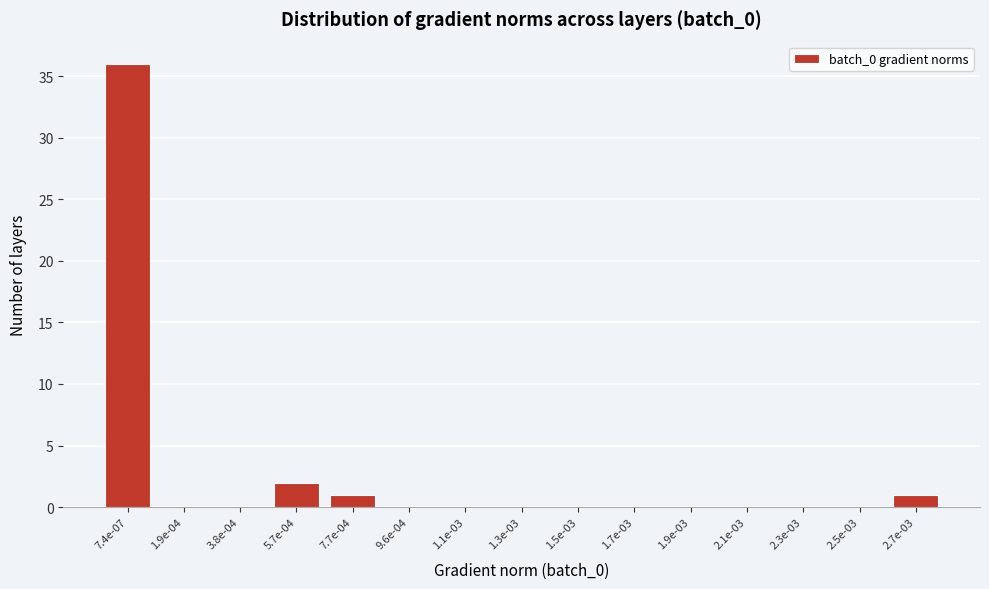

Reading left to right, transcribe all the data shown in this chart.

7.4e-07=36	1.9e-04=0	3.8e-04=0	5.7e-04=2	7.7e-04=1	9.6e-04=0	1.1e-03=0	1.3e-03=0	1.5e-03=0	1.7e-03=0	1.9e-03=0	2.1e-03=0	2.3e-03=0	2.5e-03=0	2.7e-03=1